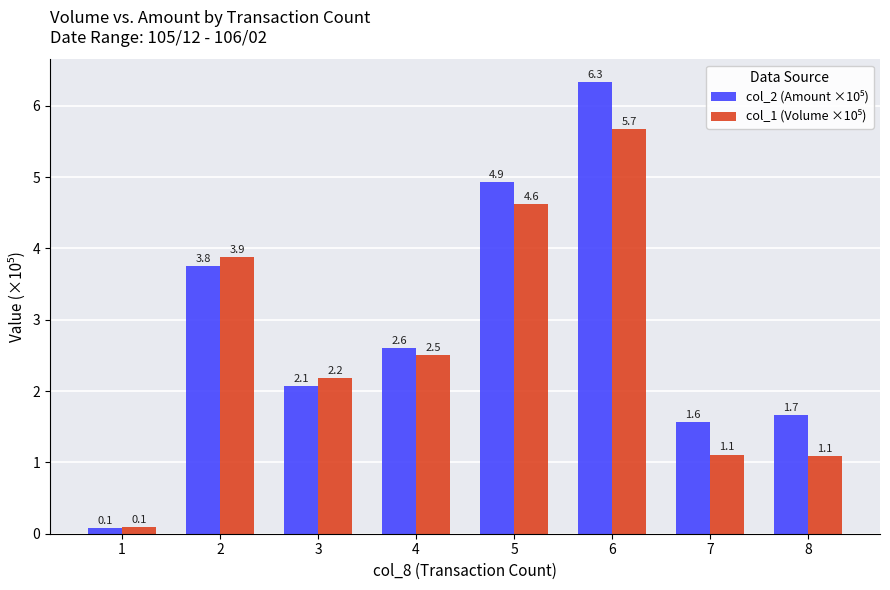

Which category has the highest value across all series?

6